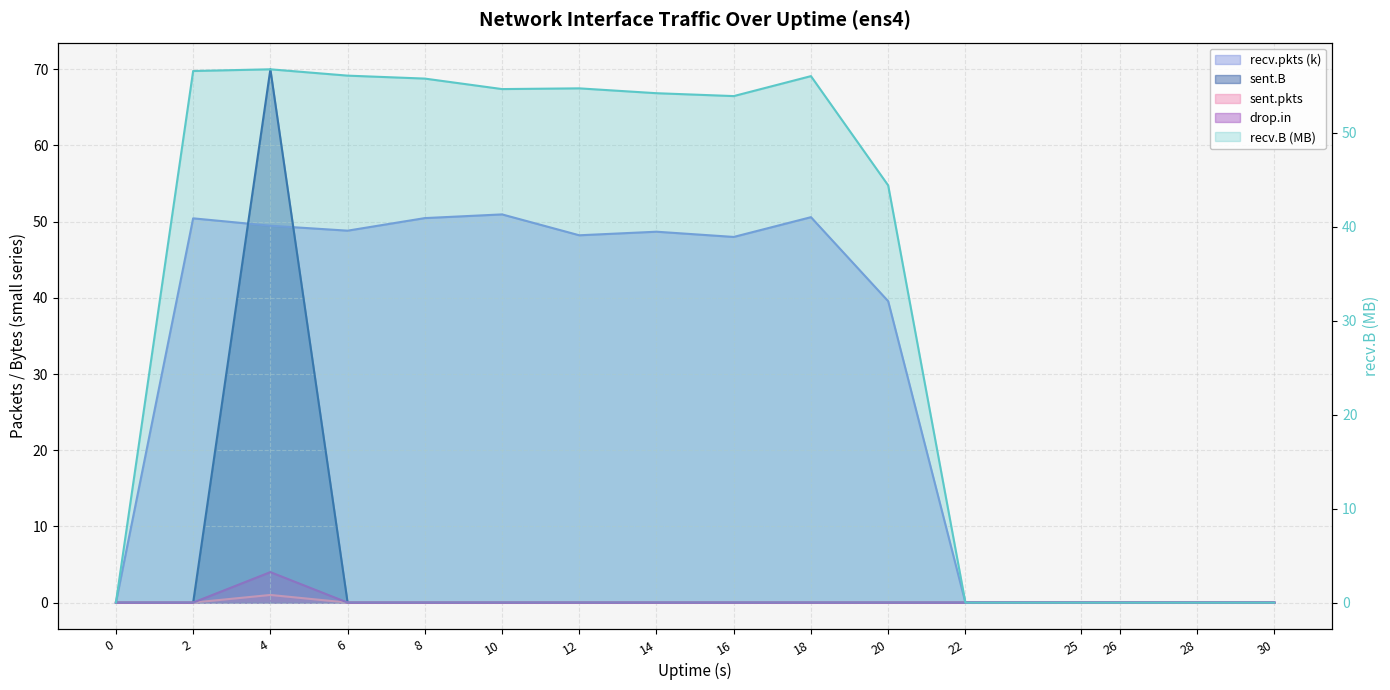

Rank the categories by sent.B value from highest to lowest.

4, 0, 2, 6, 8, 10, 12, 14, 16, 18, 20, 22, 25, 26, 28, 30